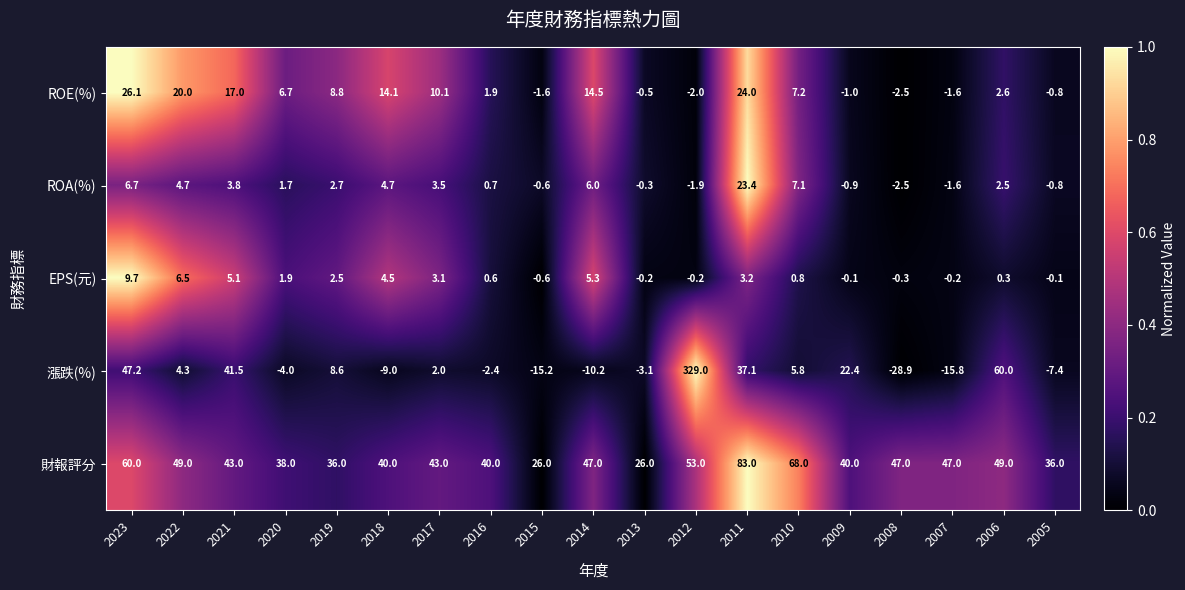

Between 2023 and 2021, which series saw the biggest shift?

財報評分